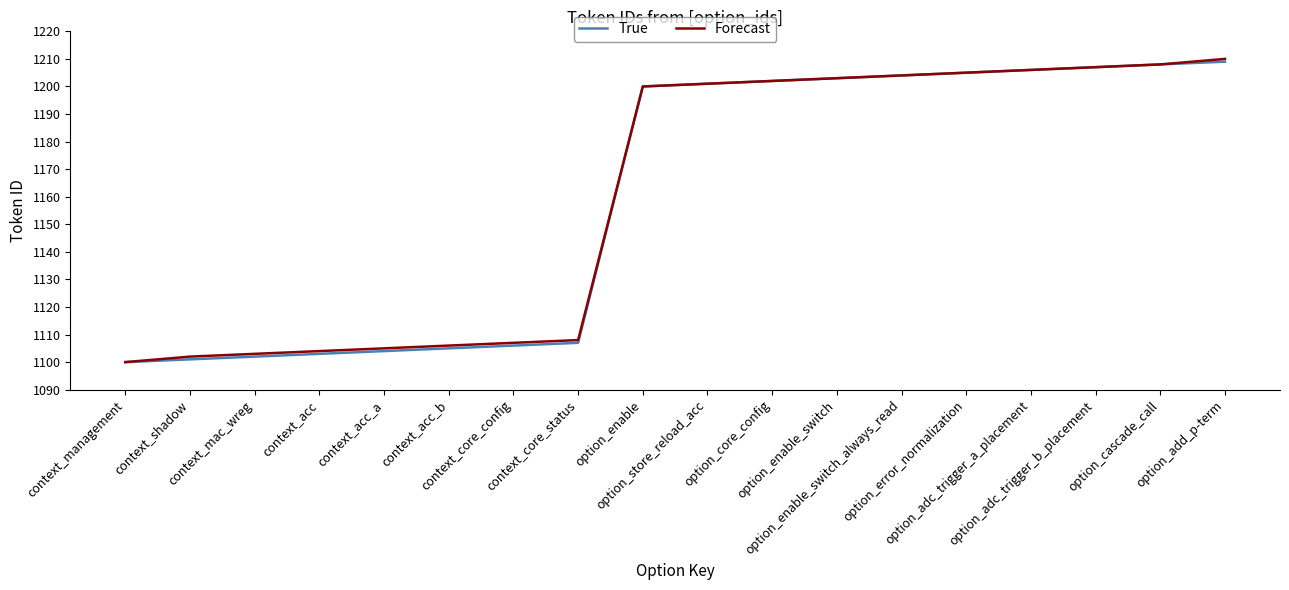

What is the difference between the maximum and minimum values in the True series?

109